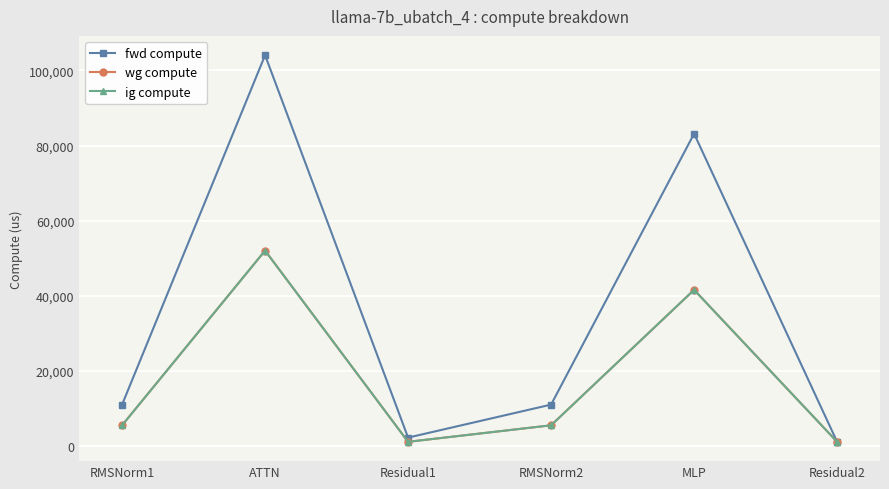

At which category does the chart reach its peak across all series?

ATTN